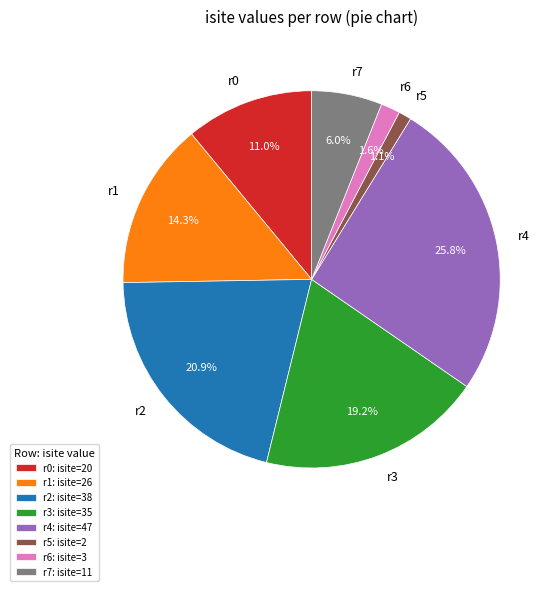

Is there a majority slice in this chart?

No